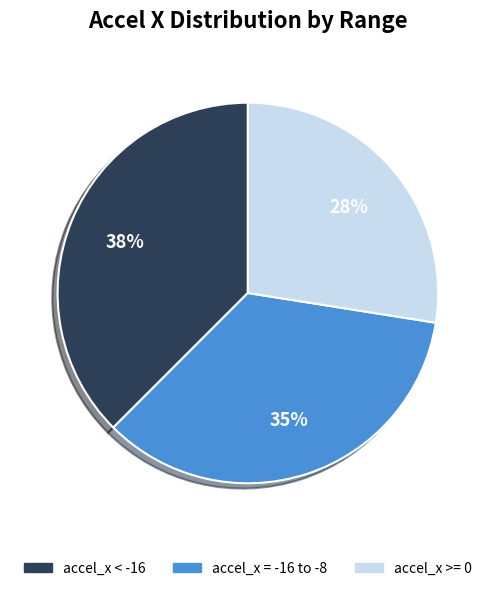

To the nearest percent, what is the average slice percentage?

33%